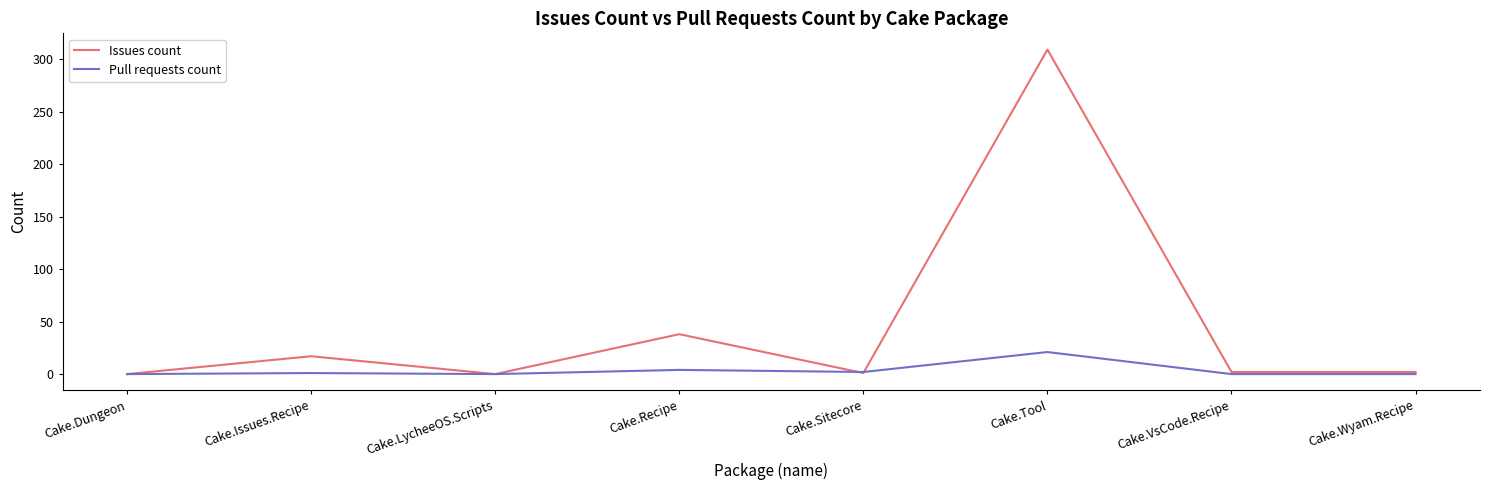

Rank the series by their average value, from lowest to highest.

Pull requests count, Issues count